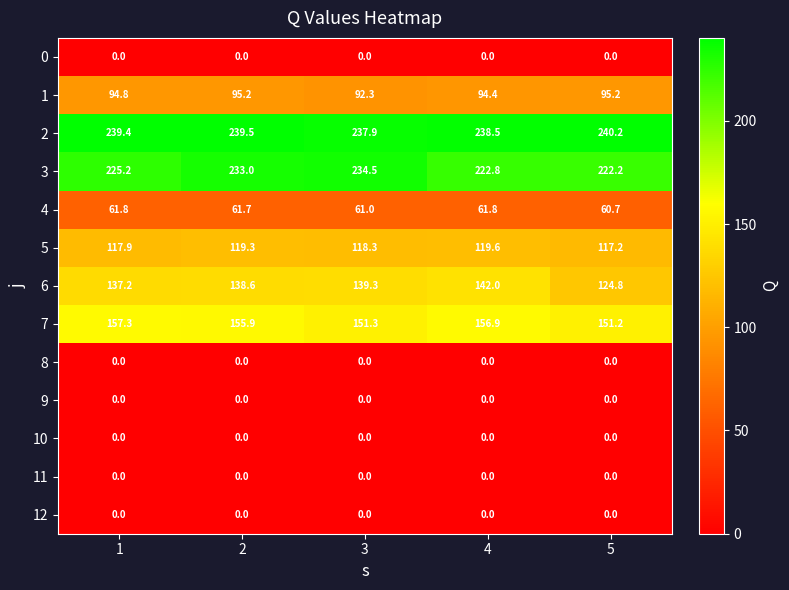

What is the lowest value of the 7 series?

151.2